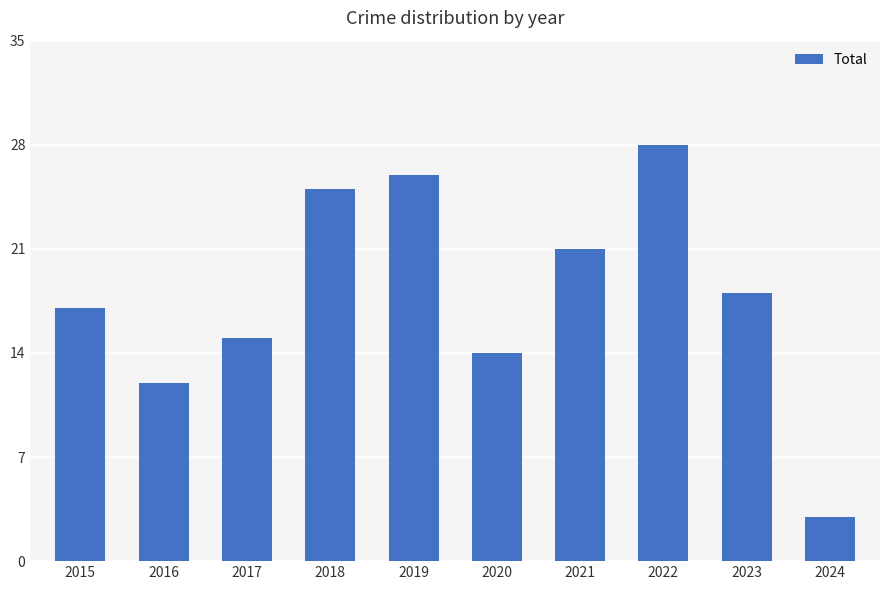

What is the change in value from 2015 to 2017?

-2